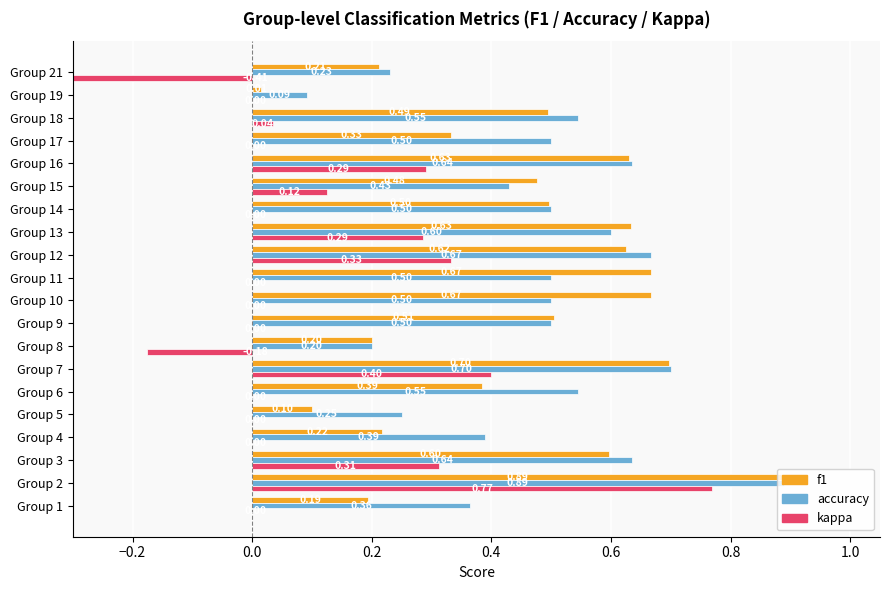

What is the difference between the second highest and second lowest values in the kappa series?

0.6